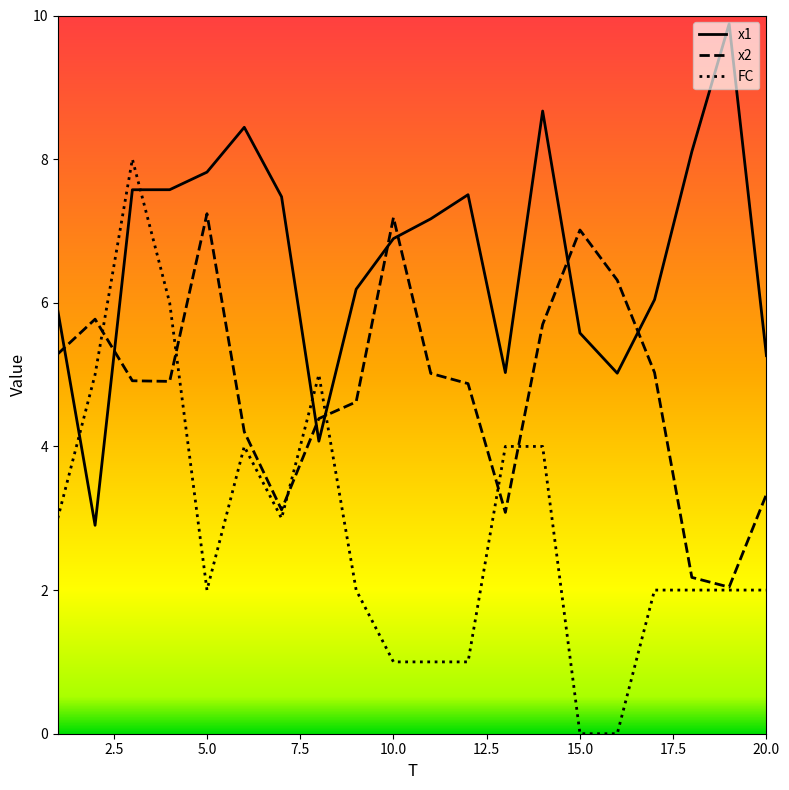

Reading left to right, list all the values displayed in this chart.

x1: 5.9	2.9	7.6	7.6	7.8	8.4	7.5	4.1	6.2	6.9	7.2	7.5	5.0	8.7	5.6	5.0	6.0	8.1	9.9	5.3
x2: 5.3	5.8	4.9	4.9	7.2	4.2	3.1	4.4	4.6	7.2	5.0	4.9	3.1	5.7	7.0	6.3	5.0	2.2	2.0	3.3
FC: 3.0	5.0	8.0	6.0	2.0	4.0	3.0	5.0	2.0	1.0	1.0	1.0	4.0	4.0	0.0	0.0	2.0	2.0	2.0	2.0